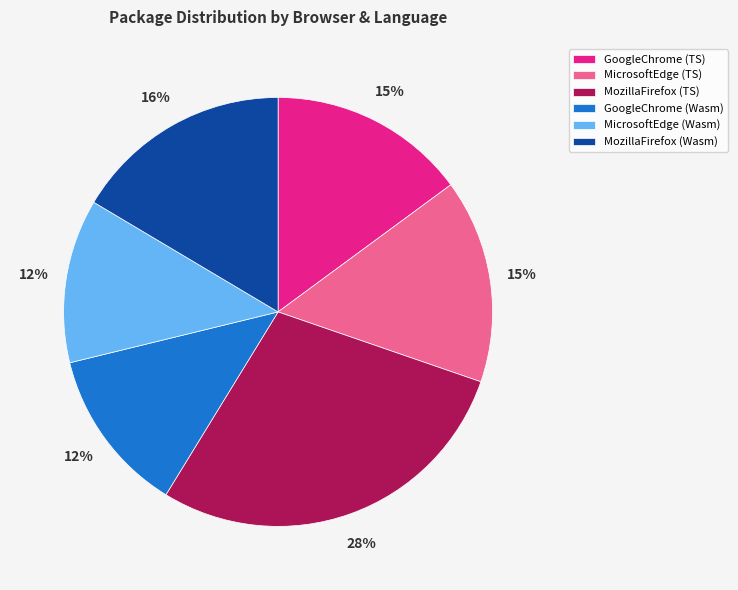

Between MozillaFirefox (Wasm) and GoogleChrome (Wasm), which is larger?

MozillaFirefox (Wasm)